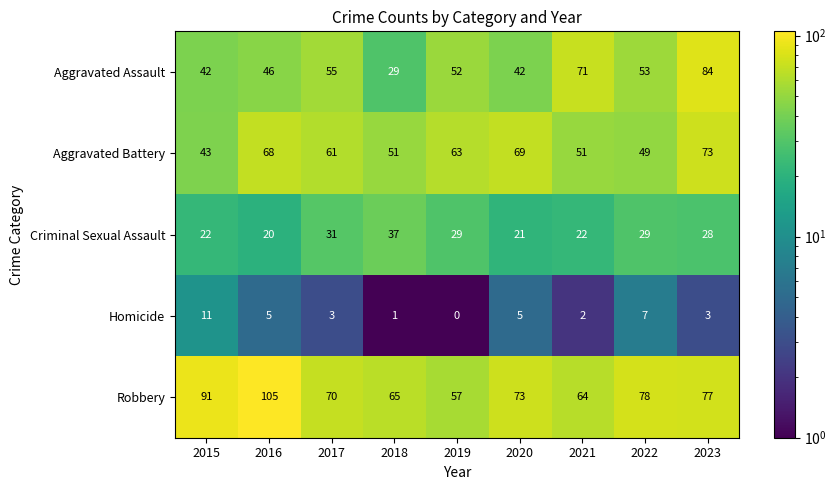

What is the sum of all Robbery values?

680